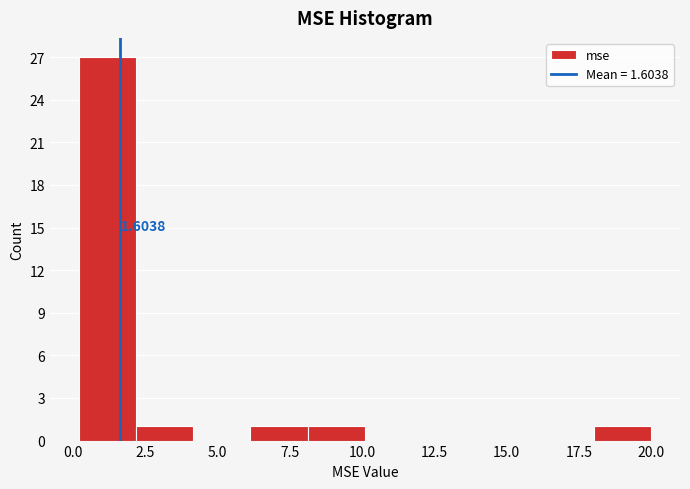

Around what value on the x-axis is the tallest bar? Give the approximate position of its centre, as read against the axis.

1.0